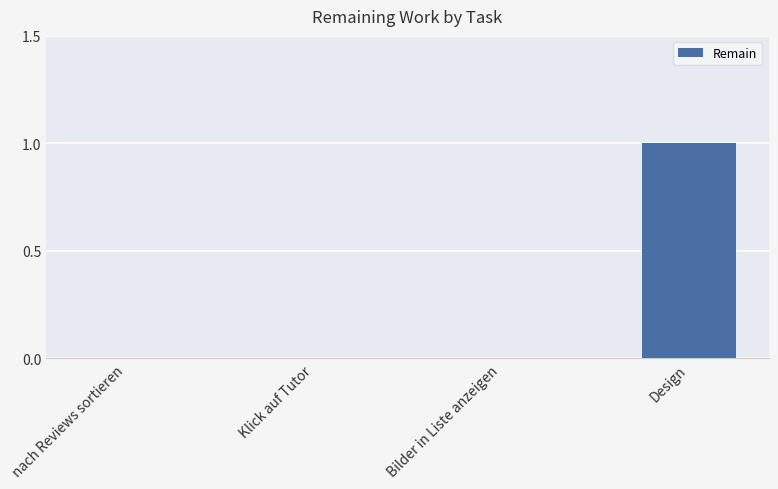

What is the change in value from Bilder in Liste anzeigen to Design?

+1